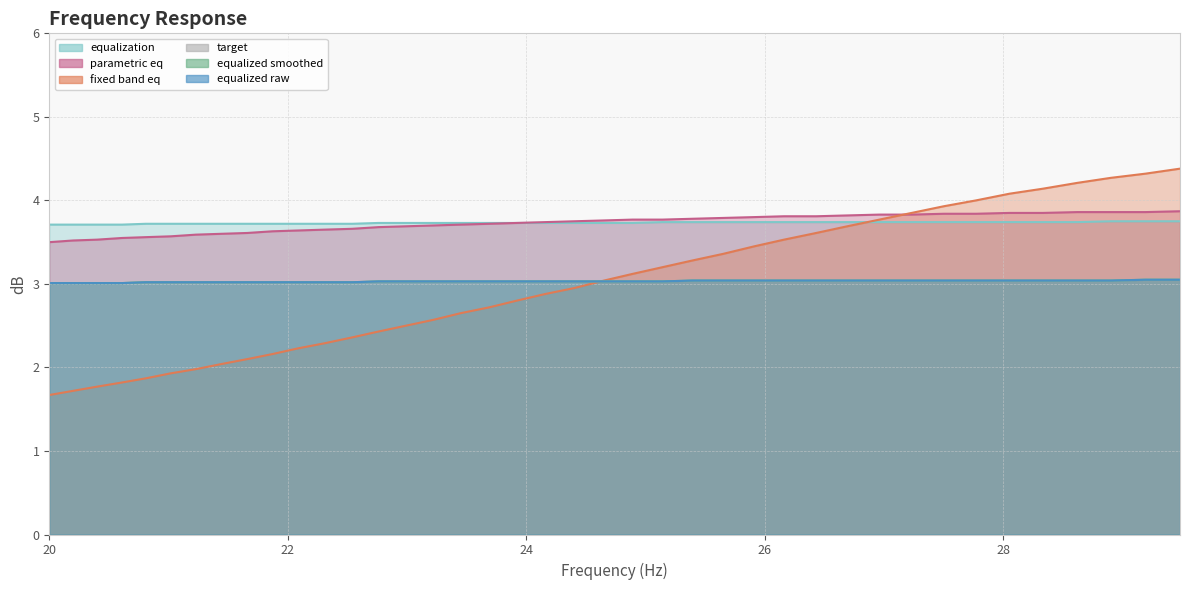

What is the difference between the highest and lowest values at 25.65?

0.8